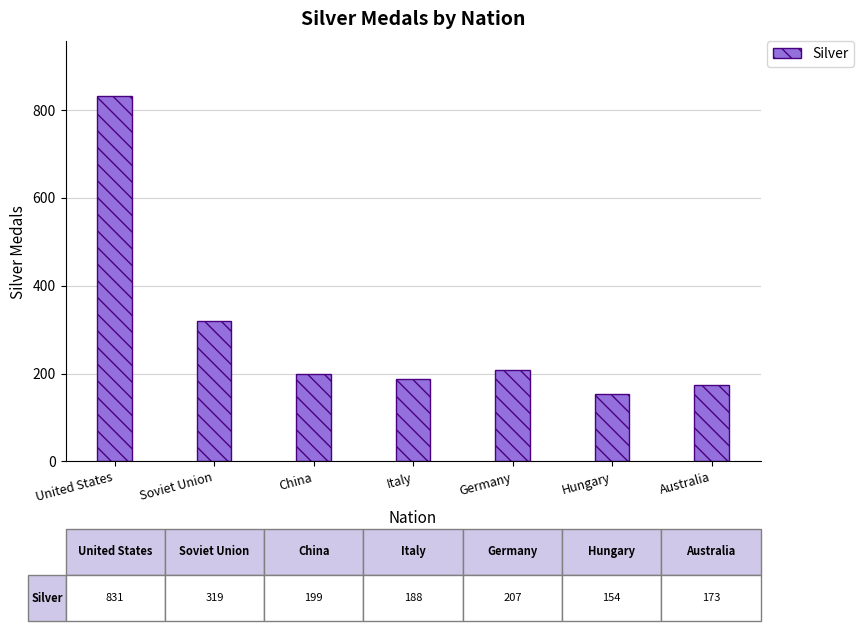

How many data points are less than 199?

3